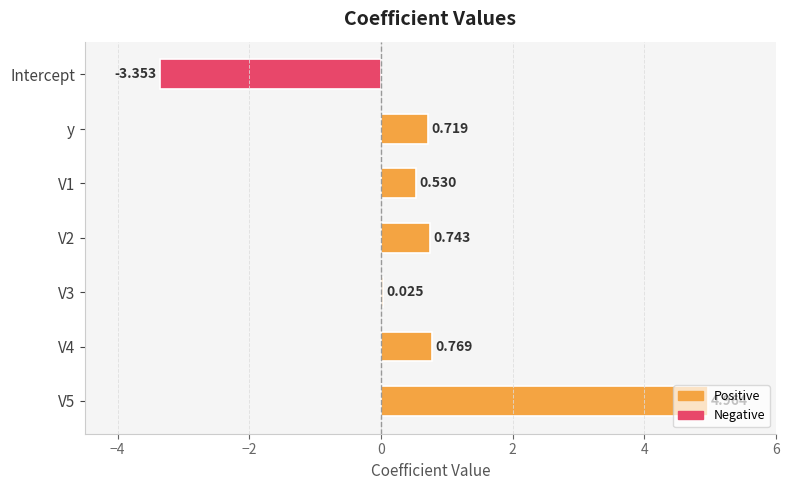

What is the sum of all values?

4.4